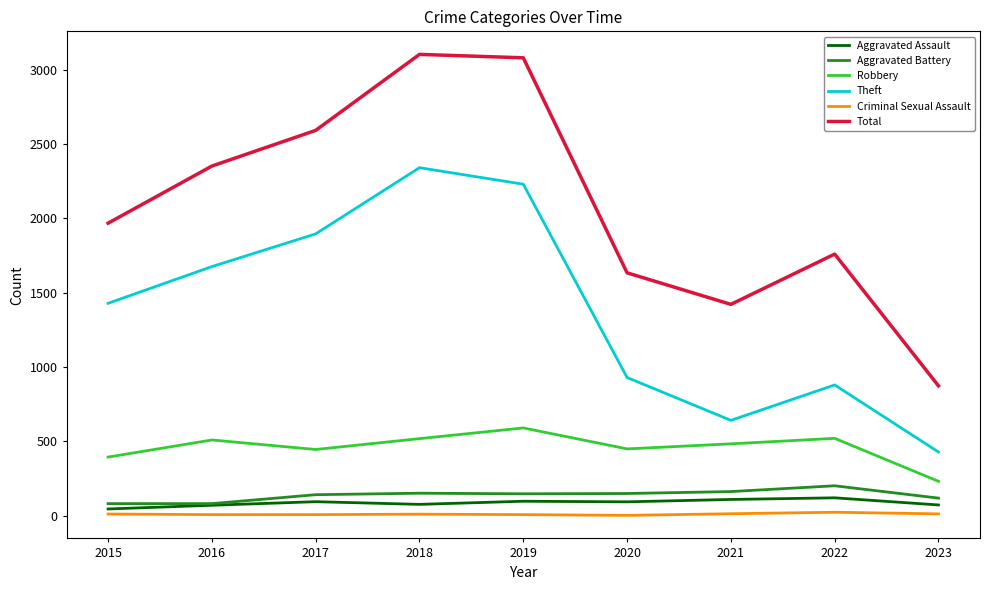

True or false: Total has a value of 1968 at 2015.

True